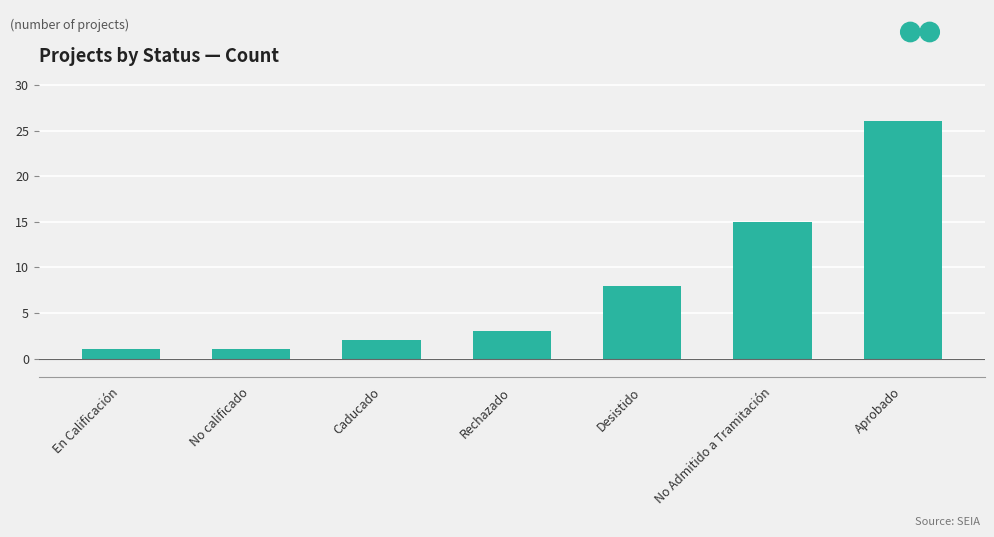

What is the label of the 5th bar from the right?

Caducado